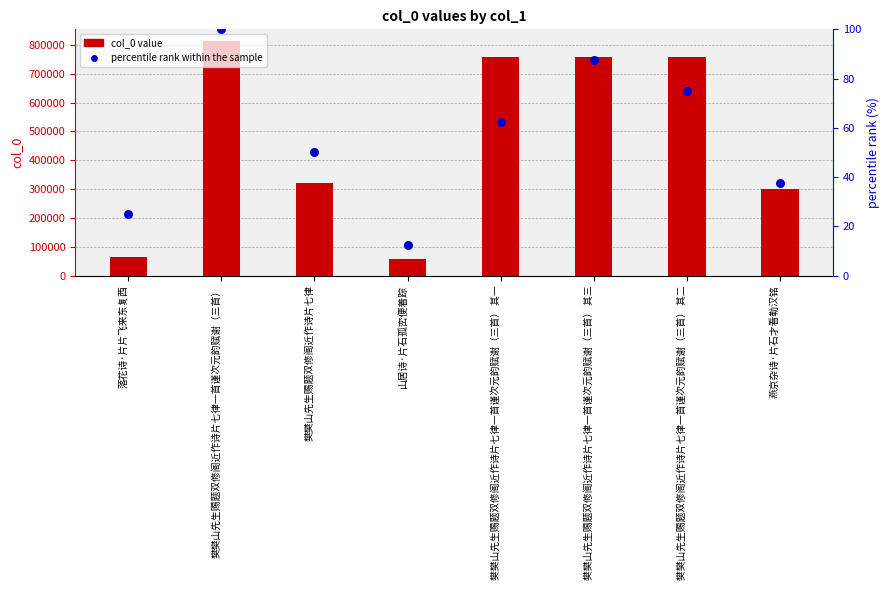

At how many categories does at least one series exceed 788605?

1